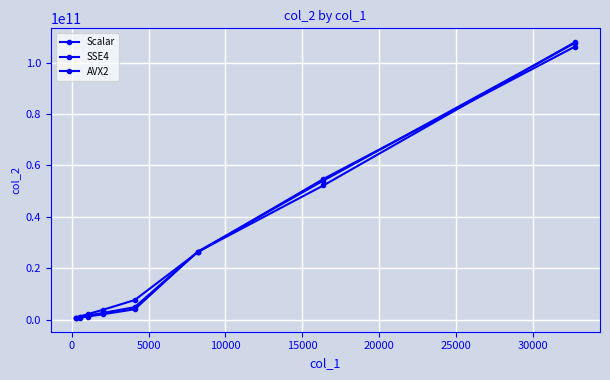

What is the sum of all AVX2 values?

197216874038